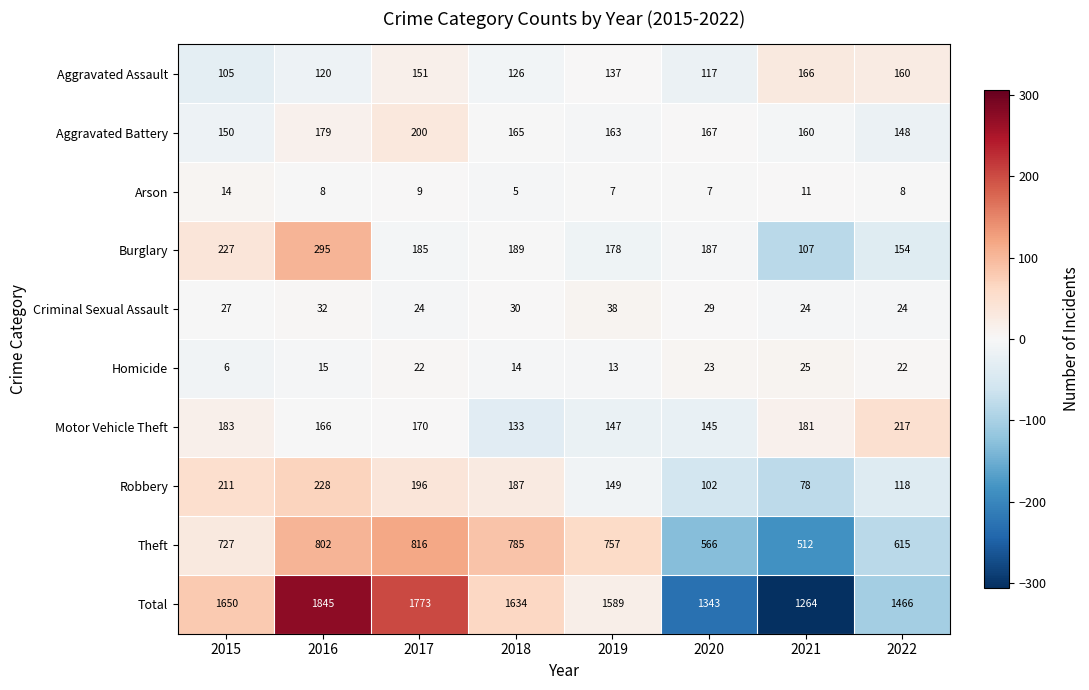

What is the minimum value for Criminal Sexual Assault?

24